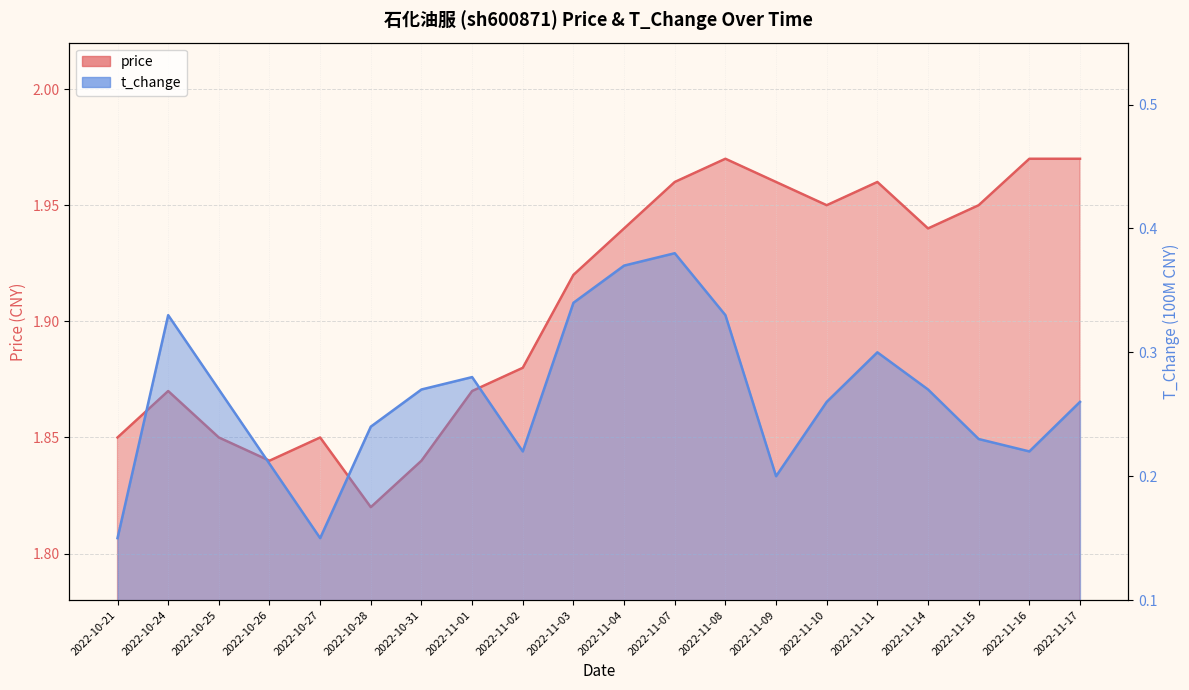

What is the difference between the second highest and minimum values in the t_change series?

0.2